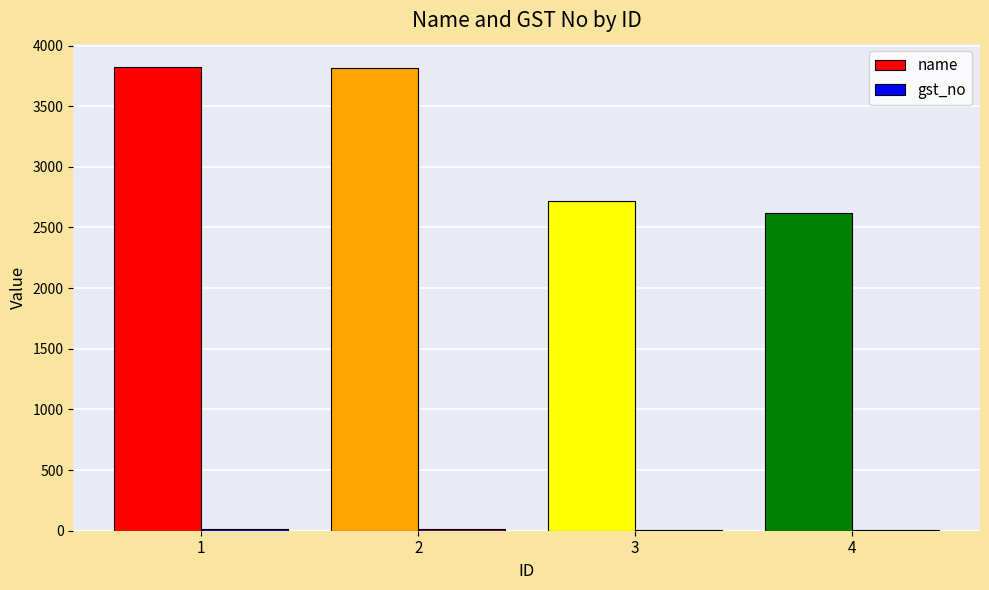

Which series has the largest total across all categories?

name